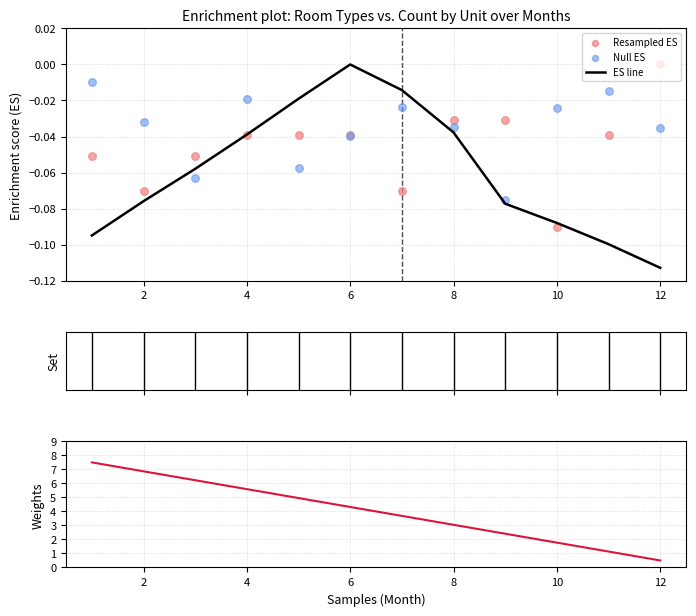

The ES line series shows 0.0 at 6. True or false?

True